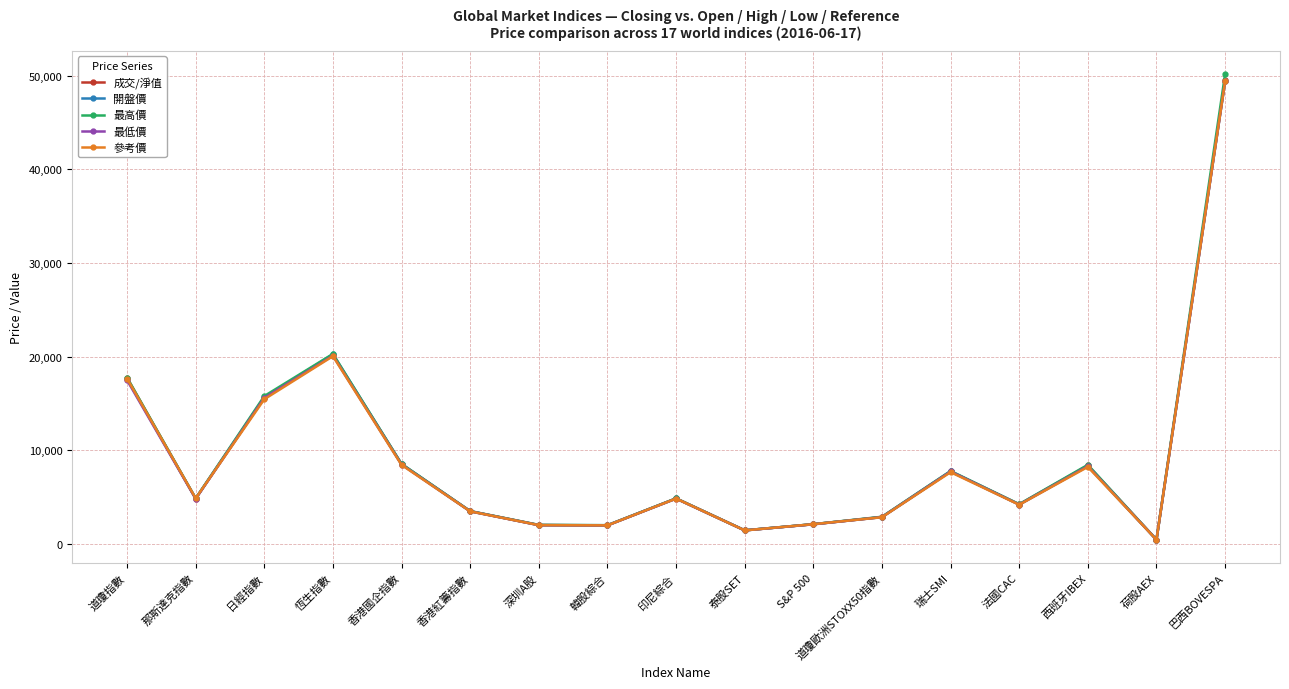

What position from the left is 西班牙IBEX?

15